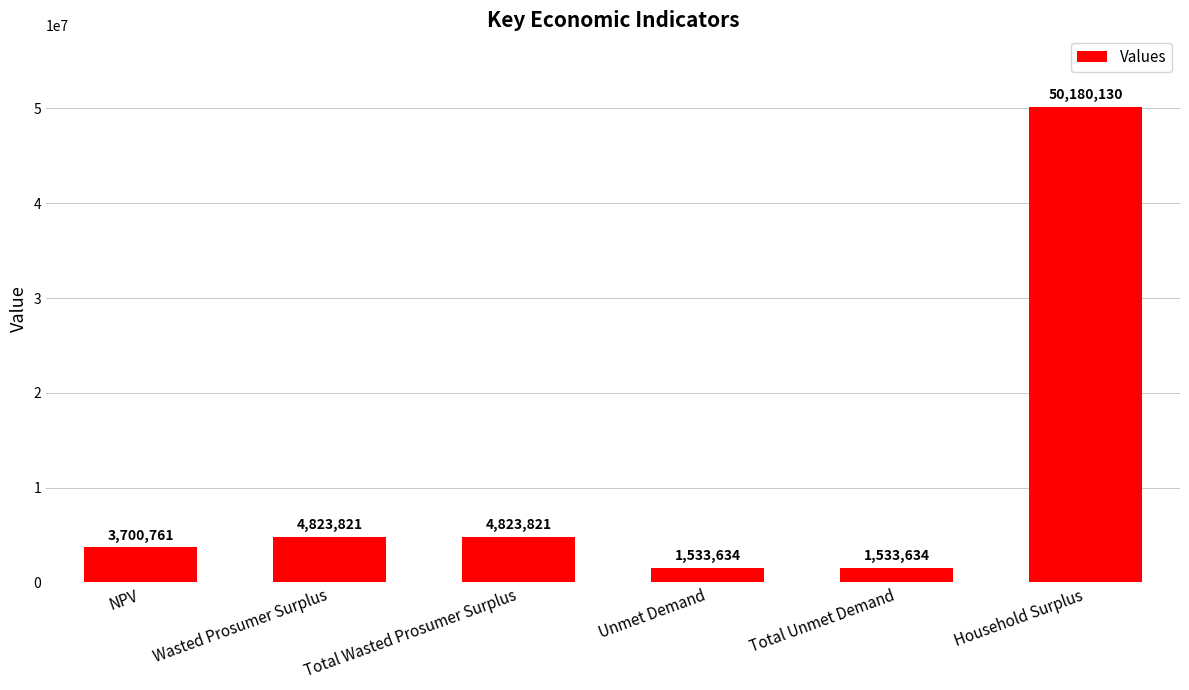

What value does the data have at NPV?

3700761.1